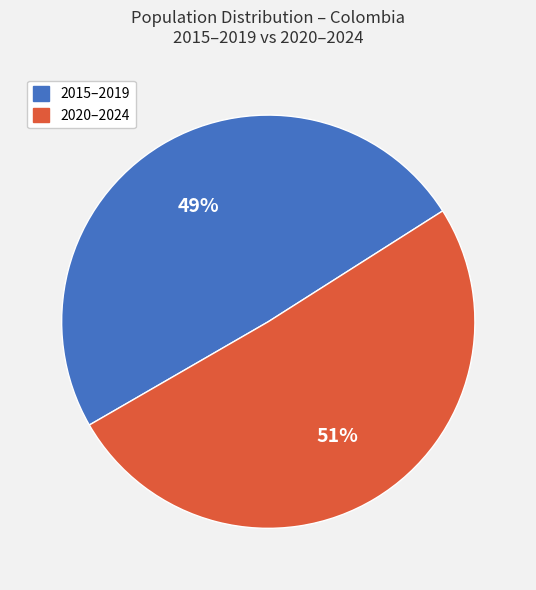

Is there any slice that represents more than half of the pie?

Yes